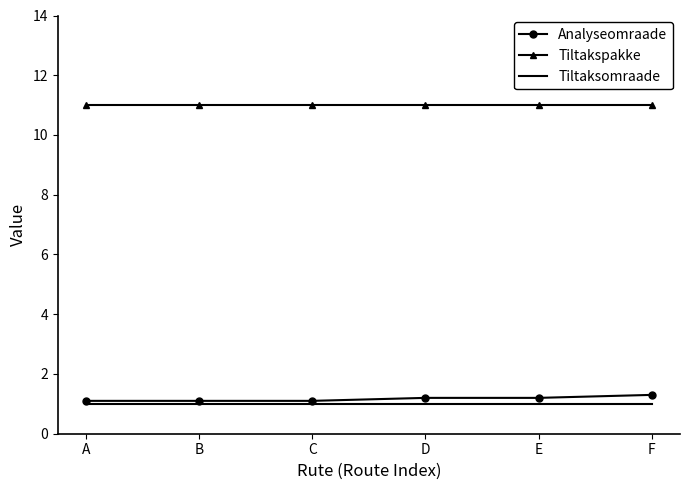

The Tiltaksomraade series shows 1.0 at E. True or false?

True